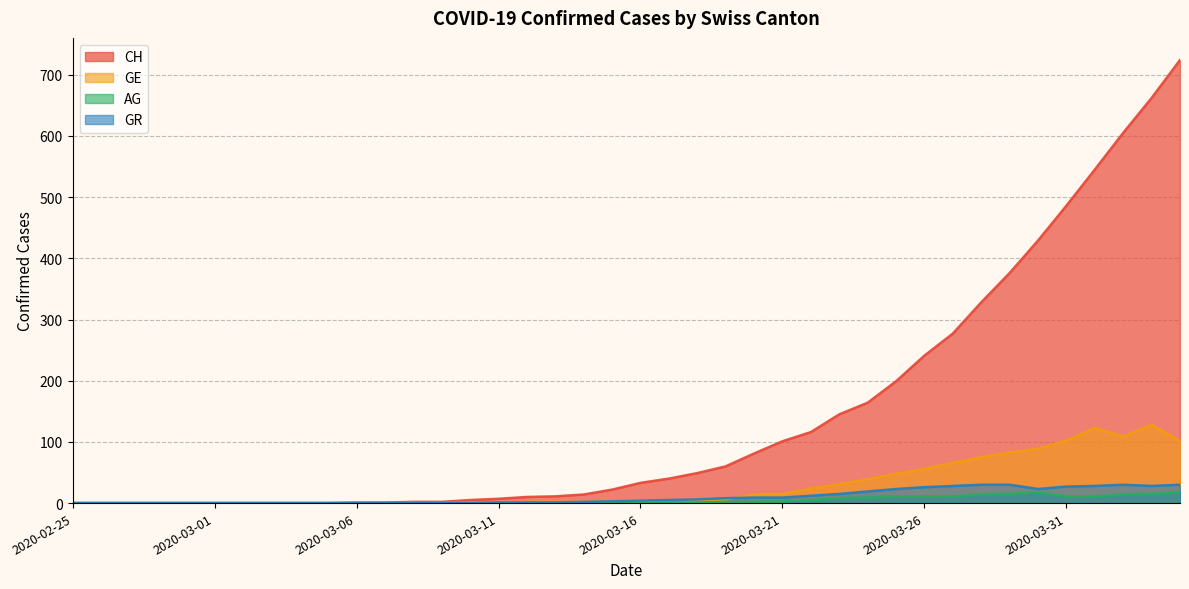

What is the label of the 26th point from the right?

2020-03-10